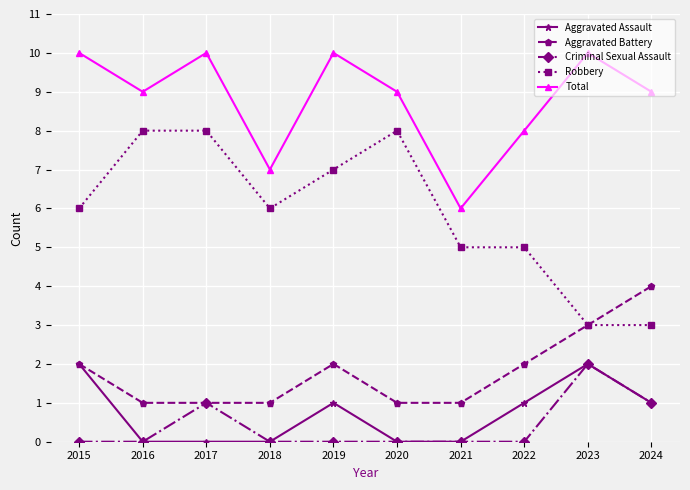

How many Aggravated Battery values are between 1 and 2?

8